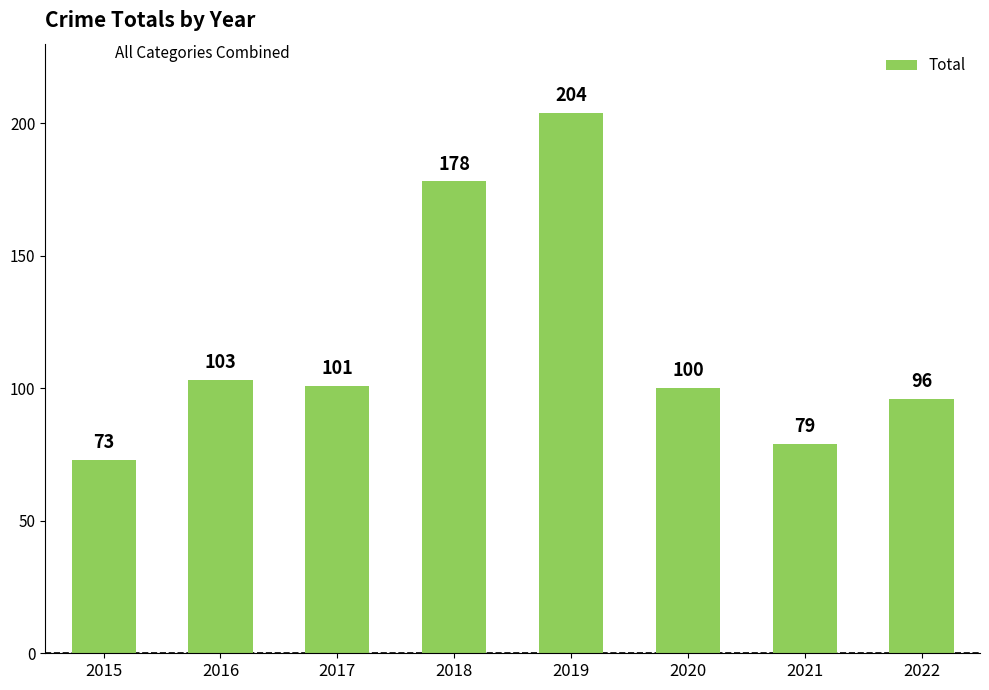

What is the change in value from 2019 to 2022?

-108